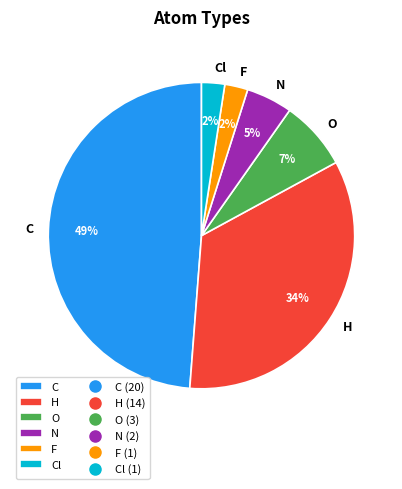

What percentage is the Cl slice, to the nearest percent?

2%